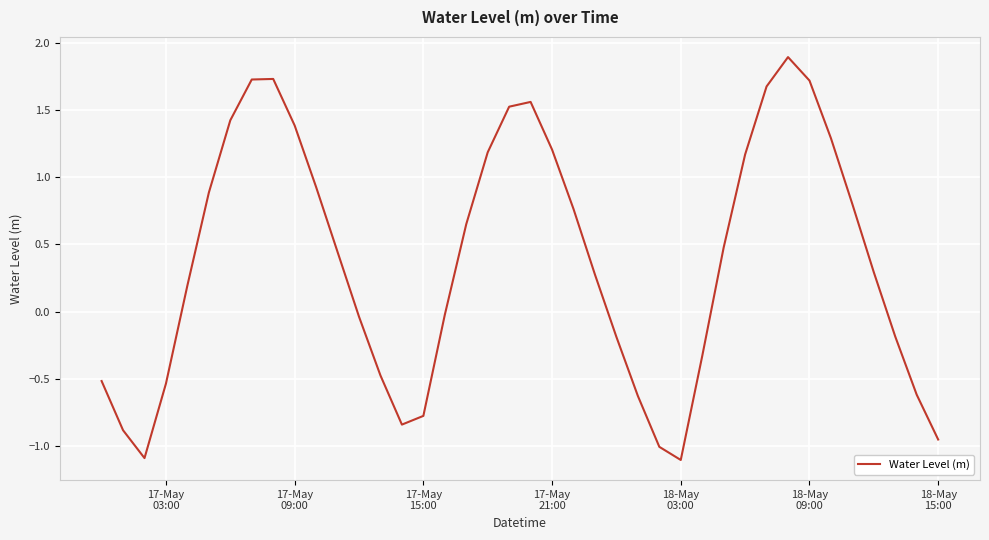

What is the maximum value shown in the chart?

1.9